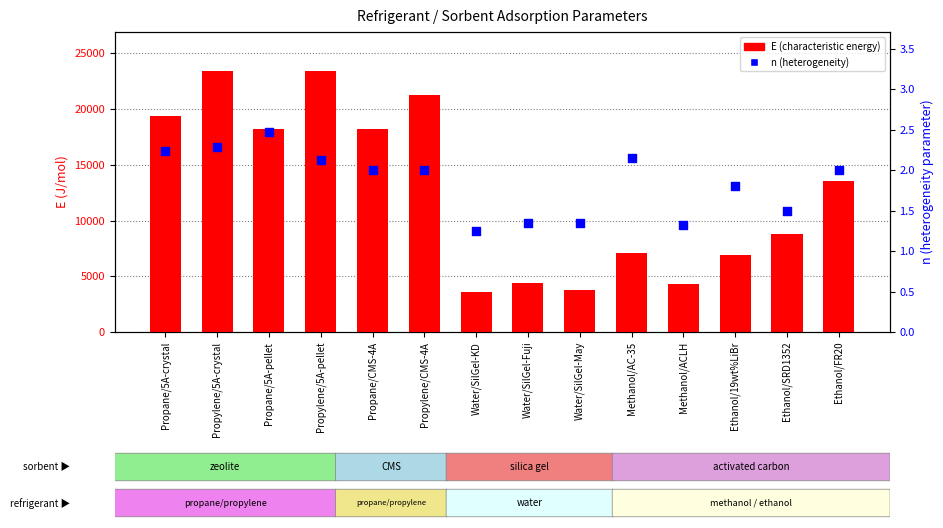

Which series reaches the minimum Y coordinate?

n (heterogeneity)